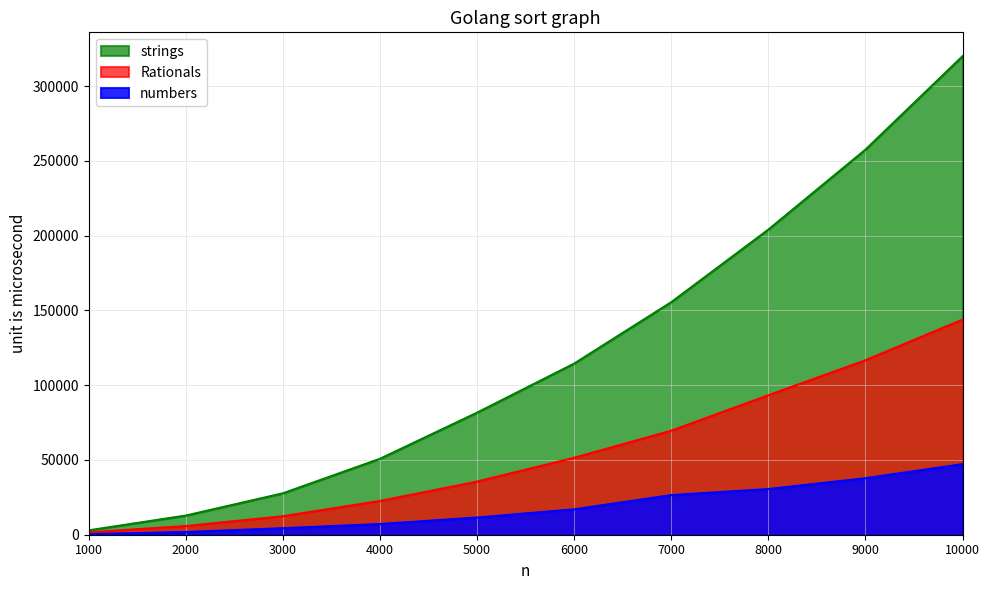

True or false: strings has a value of 43238 at 8000.

False